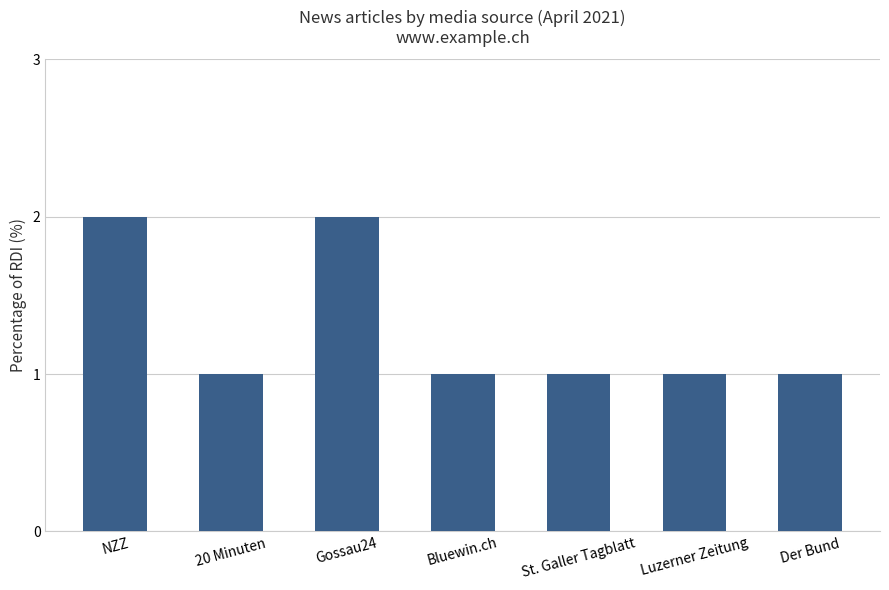

Reading left to right, extract all data points from this chart.

NZZ=2	20 Minuten=1	Gossau24=2	Bluewin.ch=1	St. Galler Tagblatt=1	Luzerner Zeitung=1	Der Bund=1